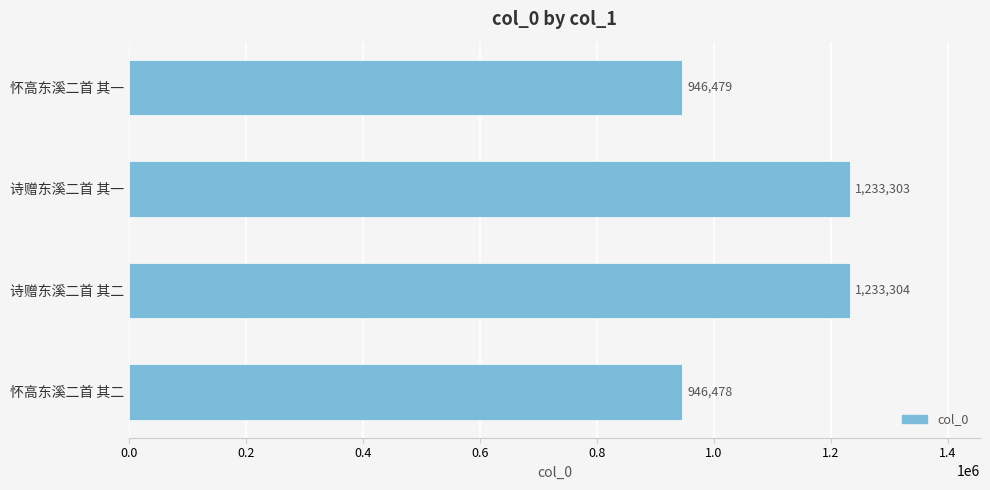

How many categories are shown in the chart?

4